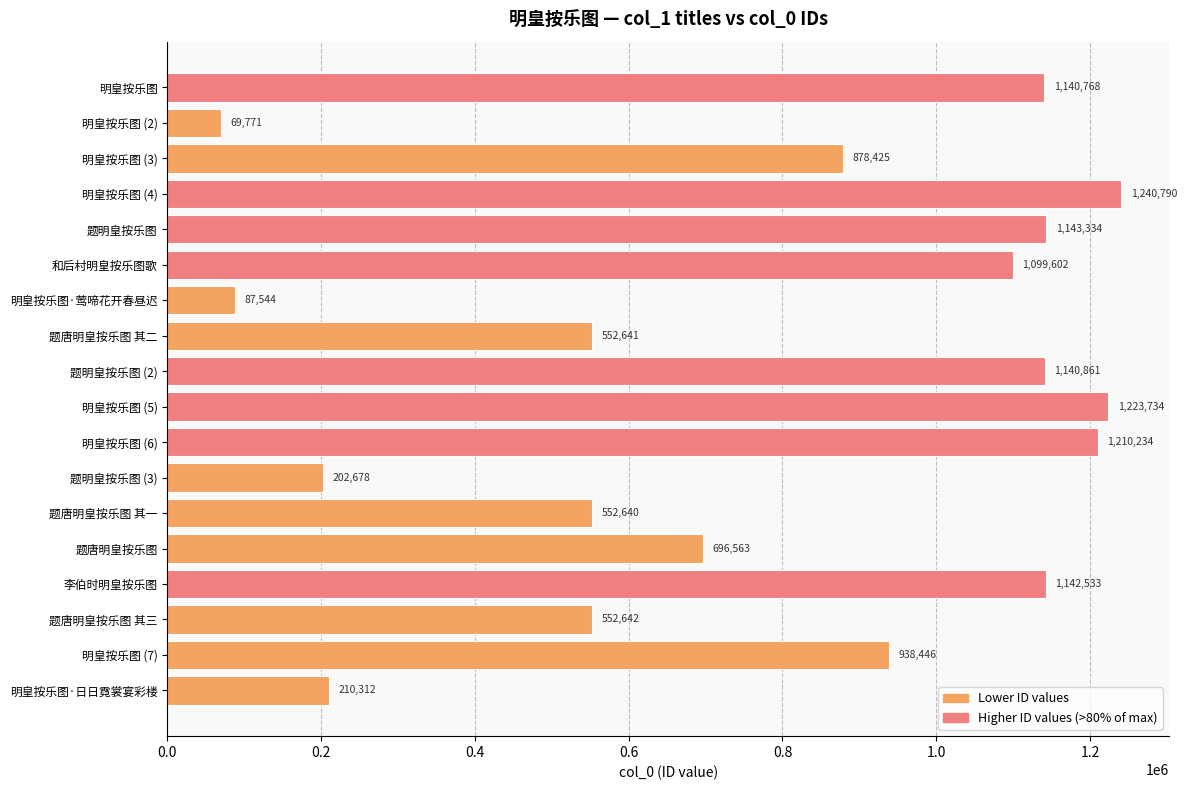

Rank the categories by value from highest to lowest.

明皇按乐图 (4), 明皇按乐图 (5), 明皇按乐图 (6), 题明皇按乐图, 李伯时明皇按乐图, 题明皇按乐图 (2), 明皇按乐图, 和后村明皇按乐图歌, 明皇按乐图 (7), 明皇按乐图 (3), 题唐明皇按乐图, 题唐明皇按乐图 其三, 题唐明皇按乐图 其二, 题唐明皇按乐图 其一, 明皇按乐图·日日霓裳宴彩楼, 题明皇按乐图 (3), 明皇按乐图·莺啼花开春昼迟, 明皇按乐图 (2)